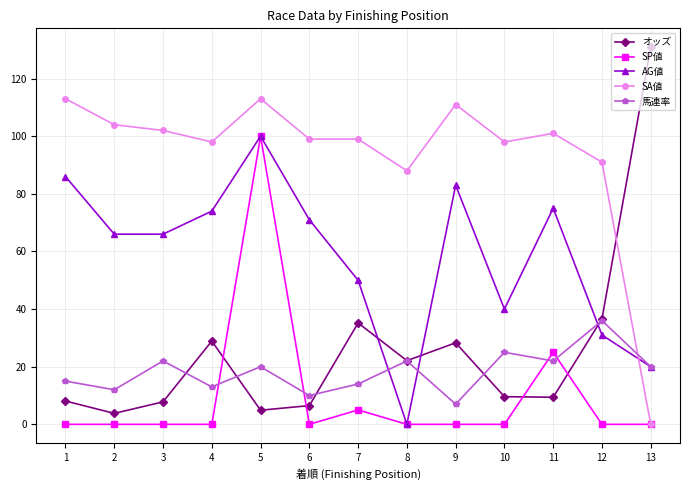

True or false: AG値 and オッズ cross at least once.

True